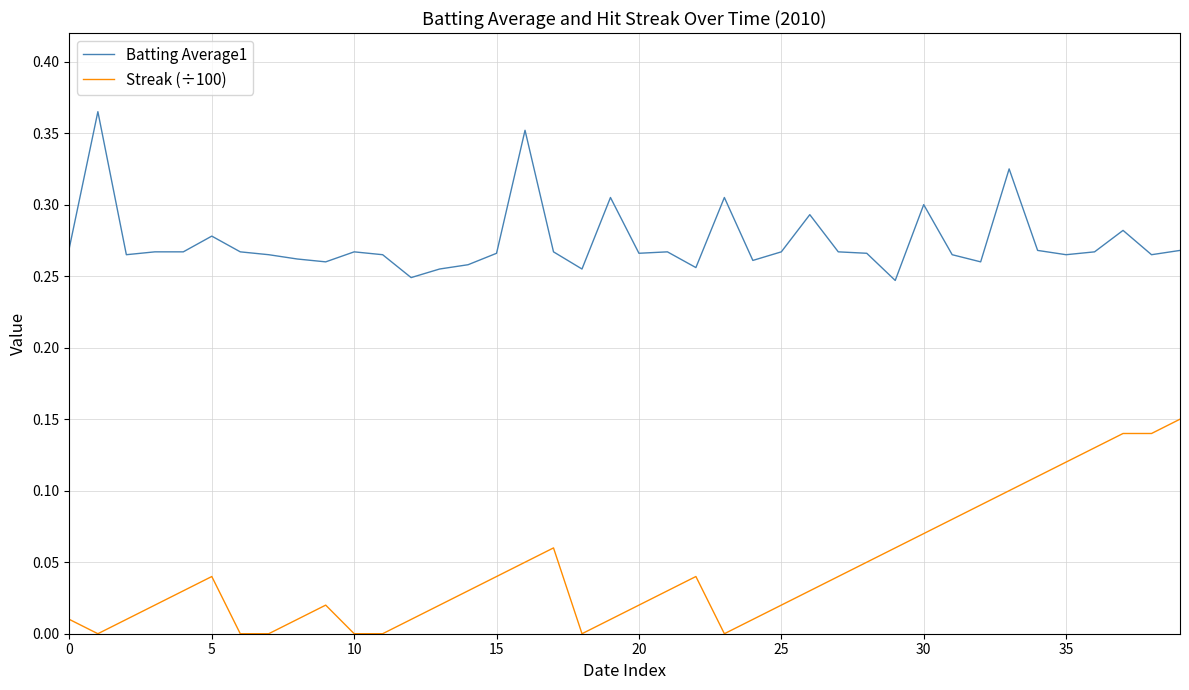

True or false: Batting Average1 and Streak (÷100) cross at least once.

False